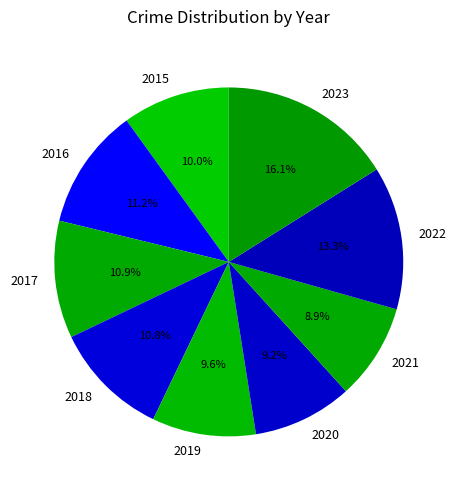

Does 2021 account for over 50% of the chart?

No